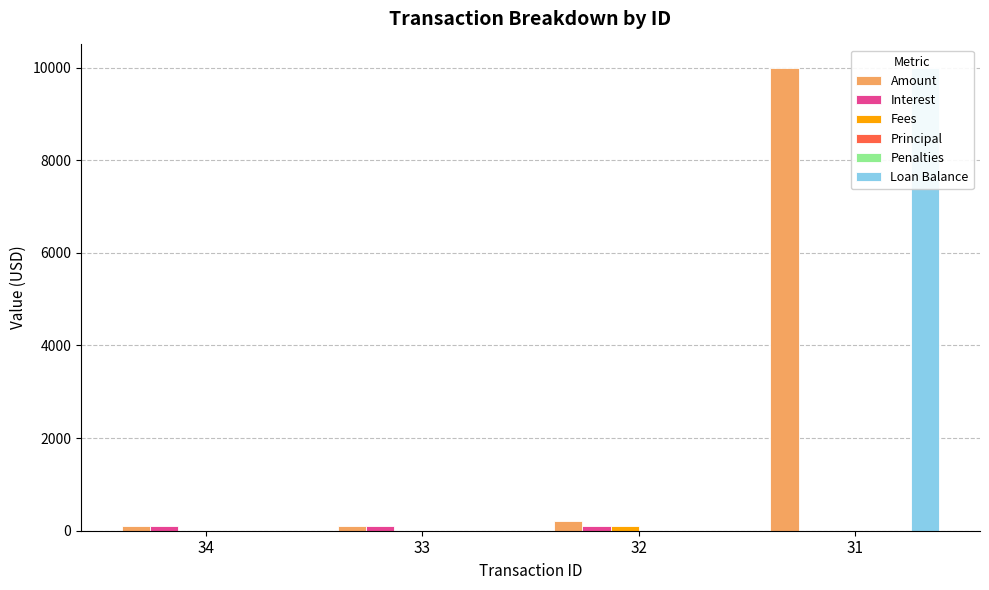

Which category has the lowest value across all series?

31